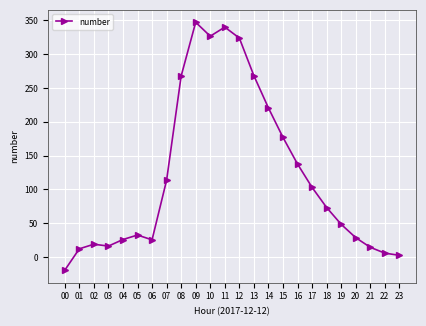

What is the value of the 11th point from the left?

326.6